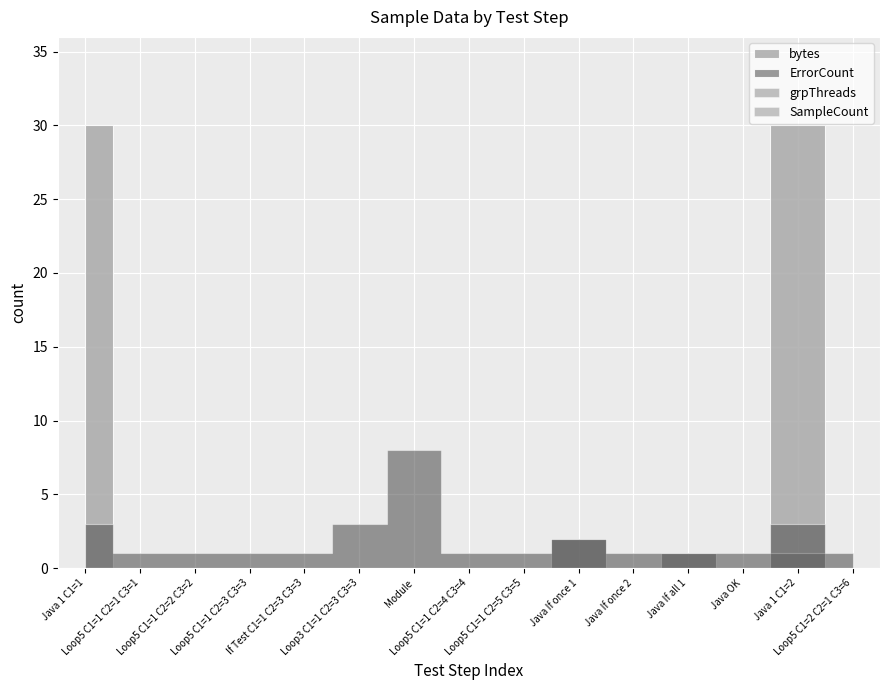

At which label does grpThreads reach its peak?

Java 1 C1=1